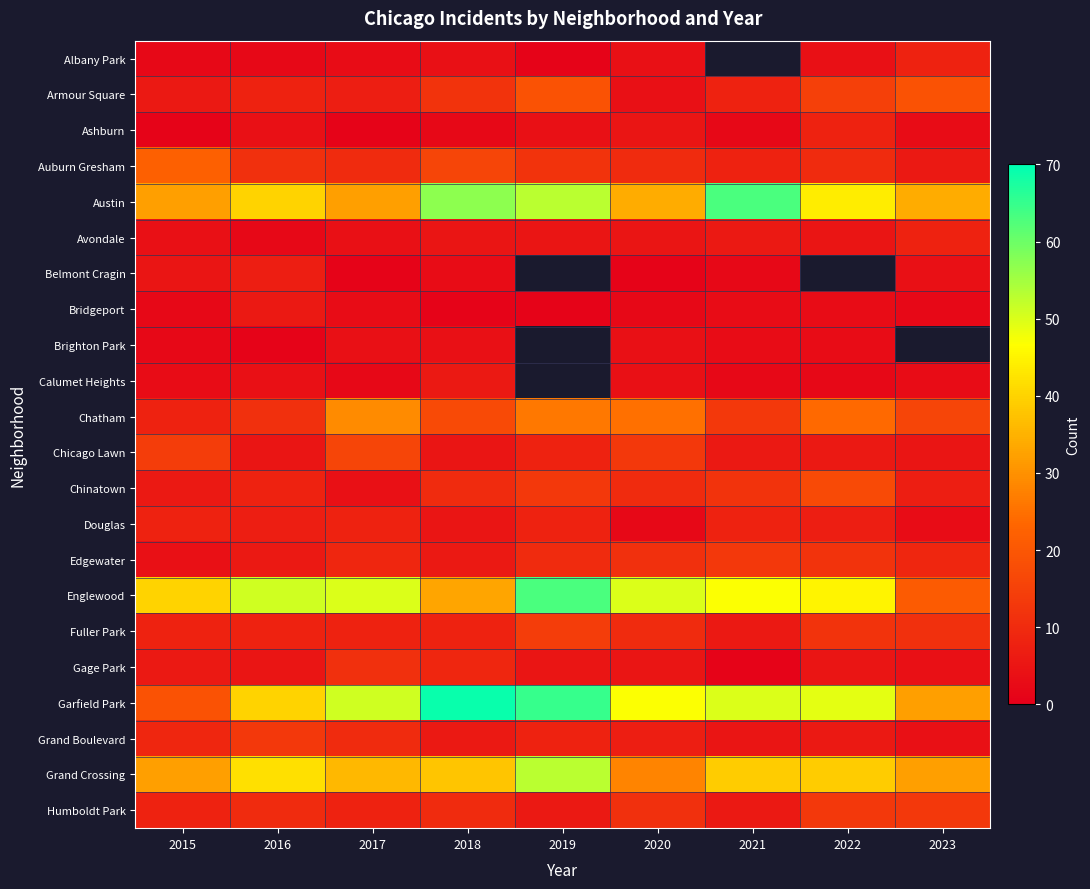

What is the minimum value for Austin?

32.0